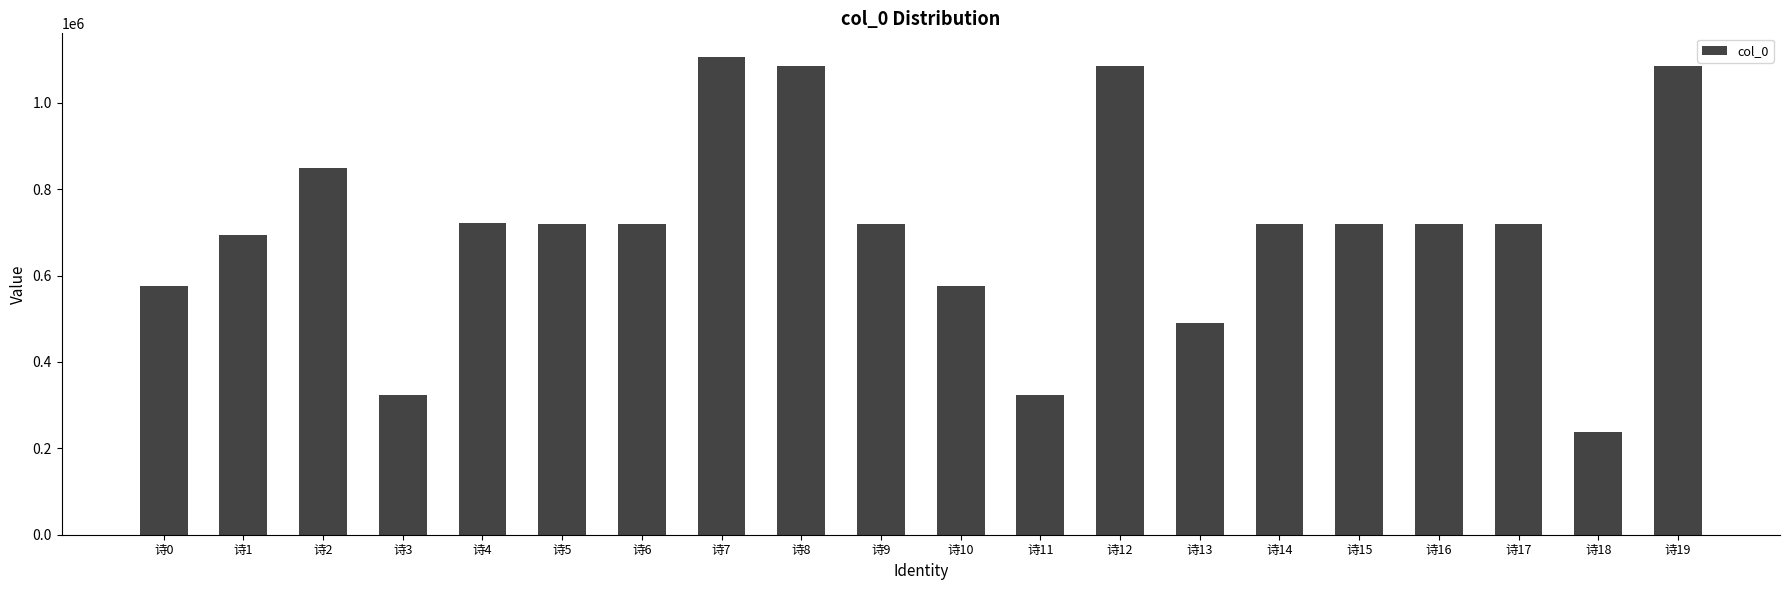

What is the difference between the values at 诗12 and 诗18?

847479